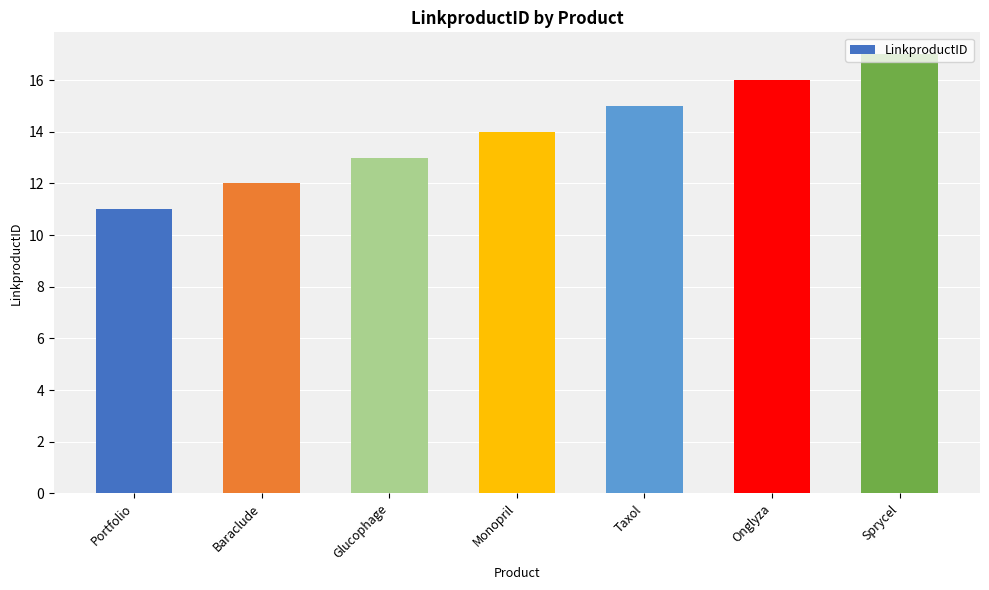

What is the maximum value shown in the chart?

17